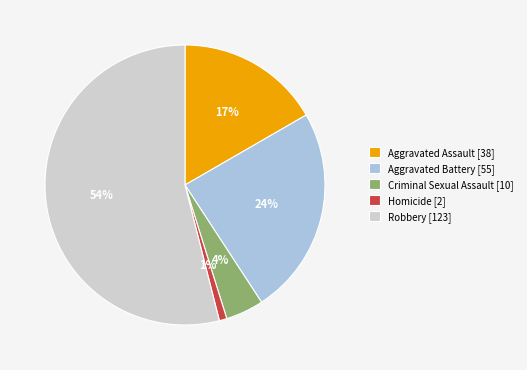

Which category accounts for the majority?

Robbery [123]